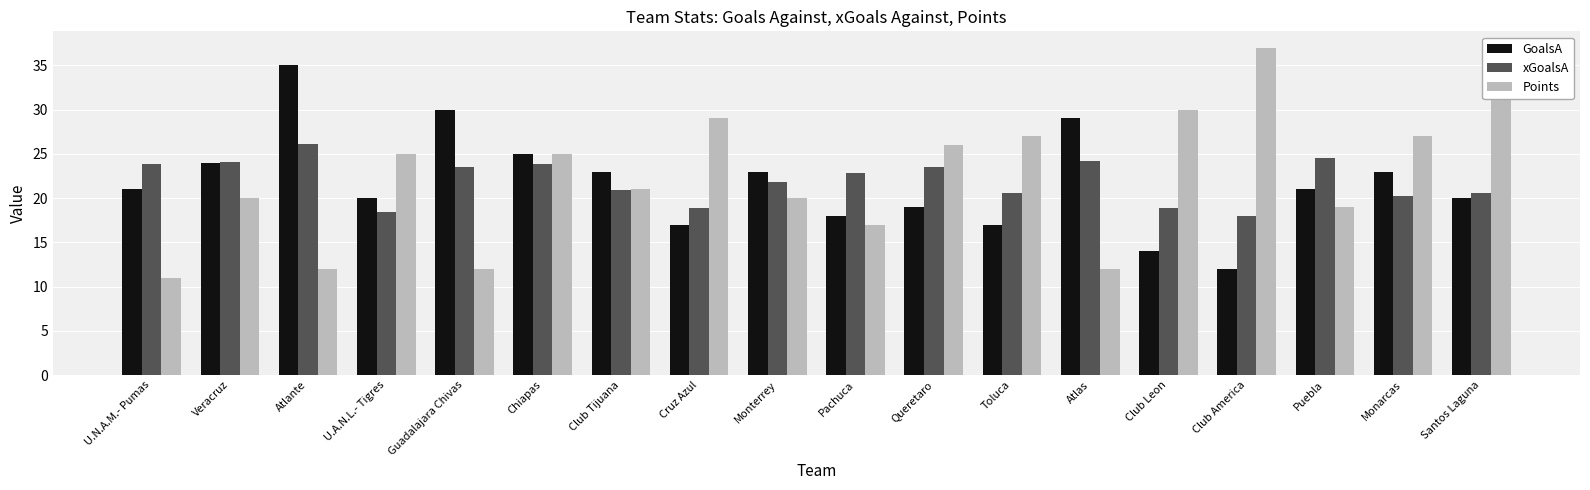

What value does the Points series have at Pachuca?

17.0